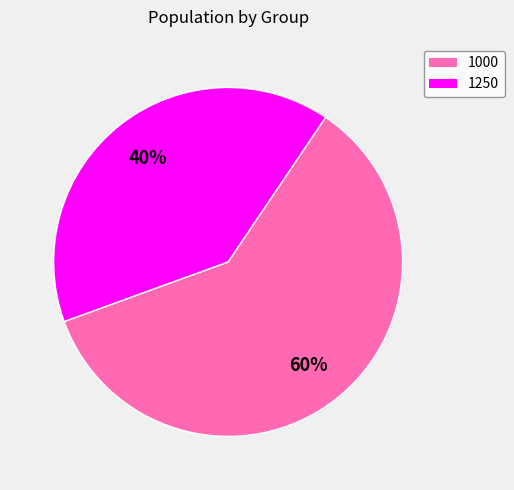

How many slices are in this pie chart?

2